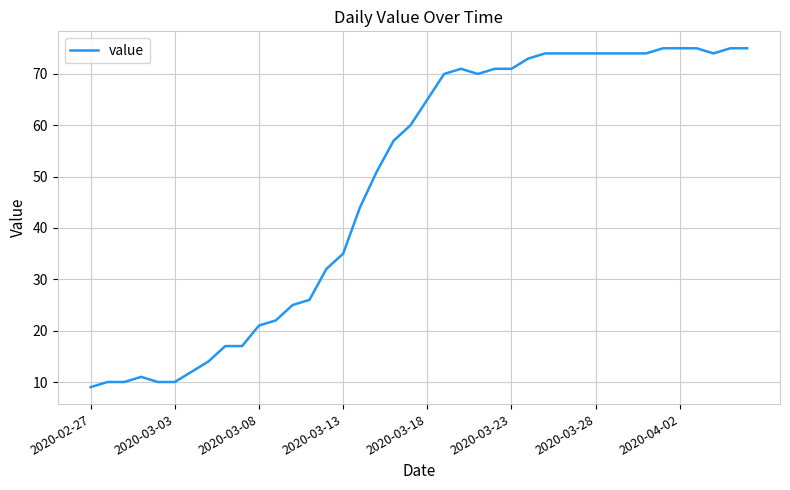

What is the smallest value displayed?

9